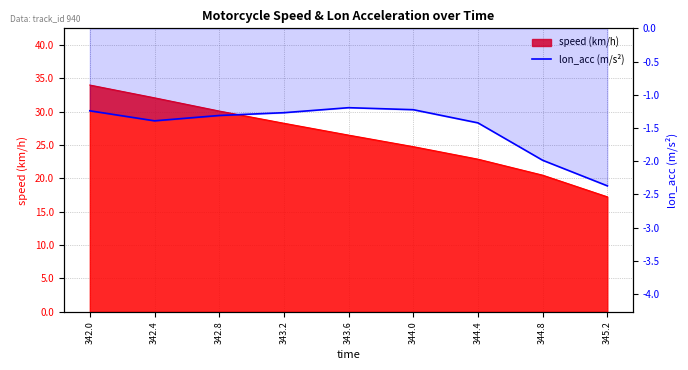

True or false: the data shows -0.5 at 343.2.

False